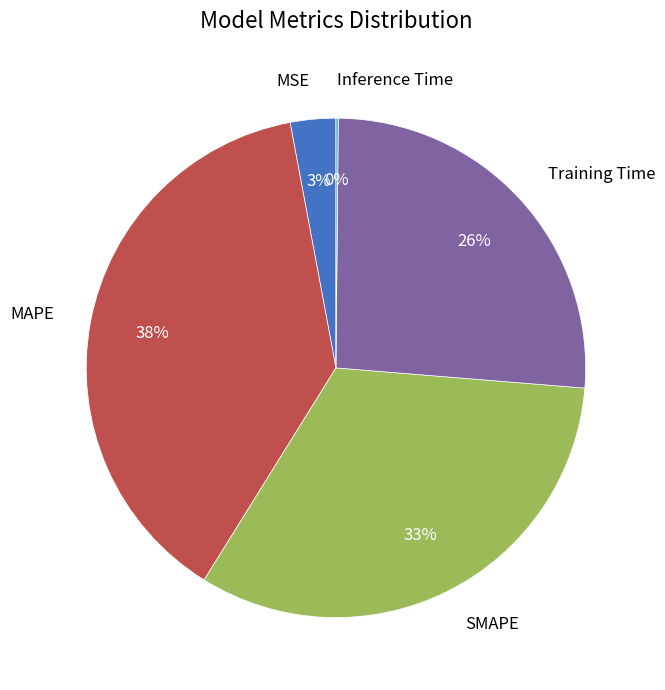

Is it true that Training Time is 26% of the pie?

True